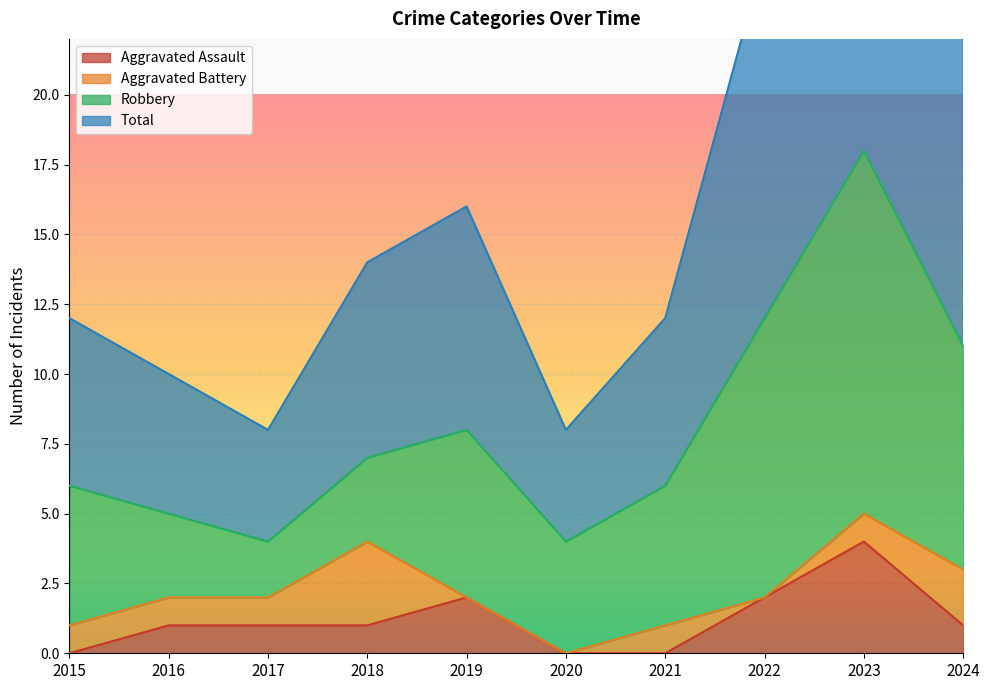

True or false: Aggravated Assault has a value of 2 at 2015.

False